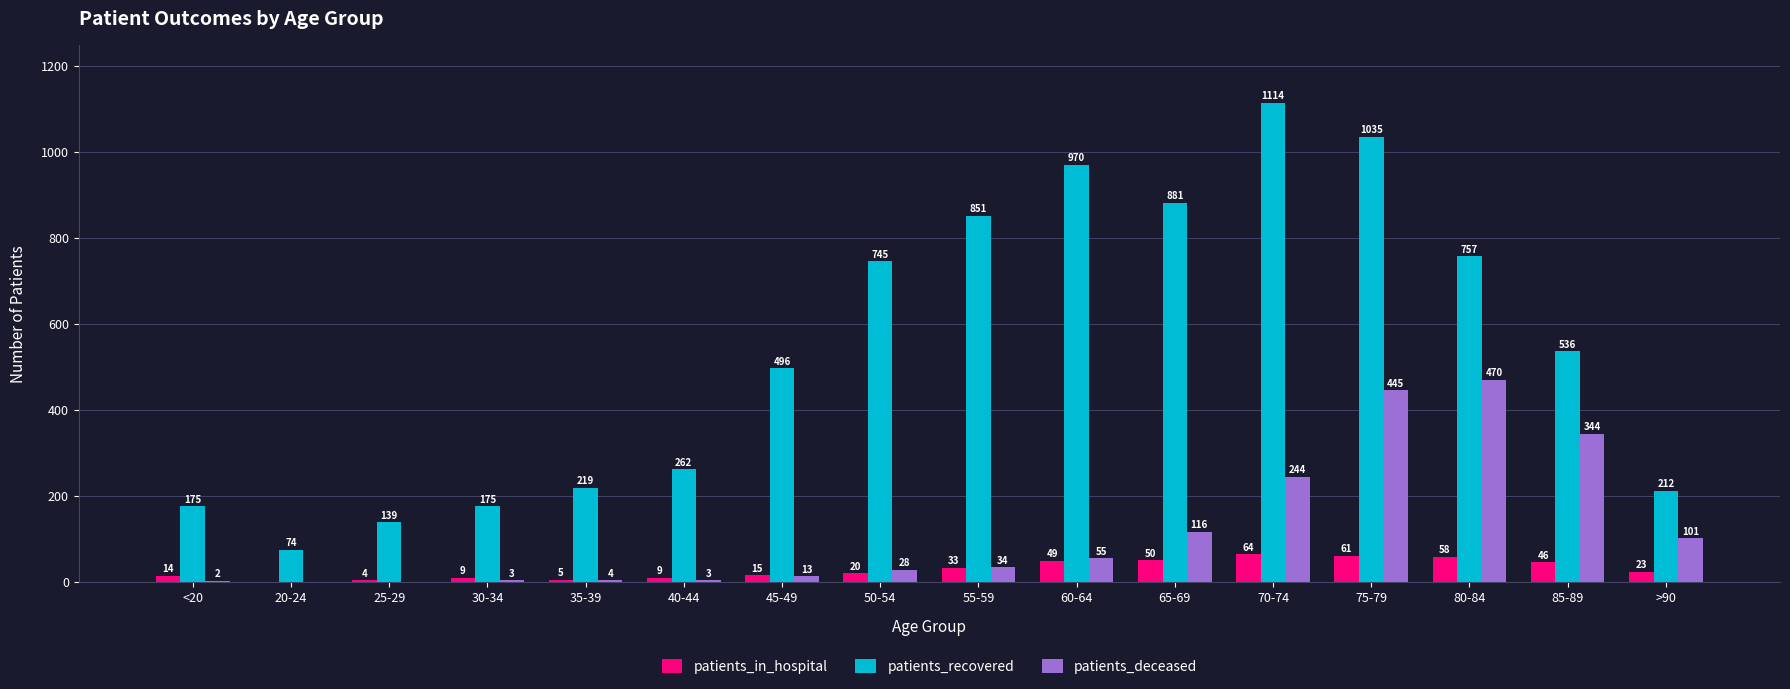

Which series has the largest total across all categories?

patients_recovered